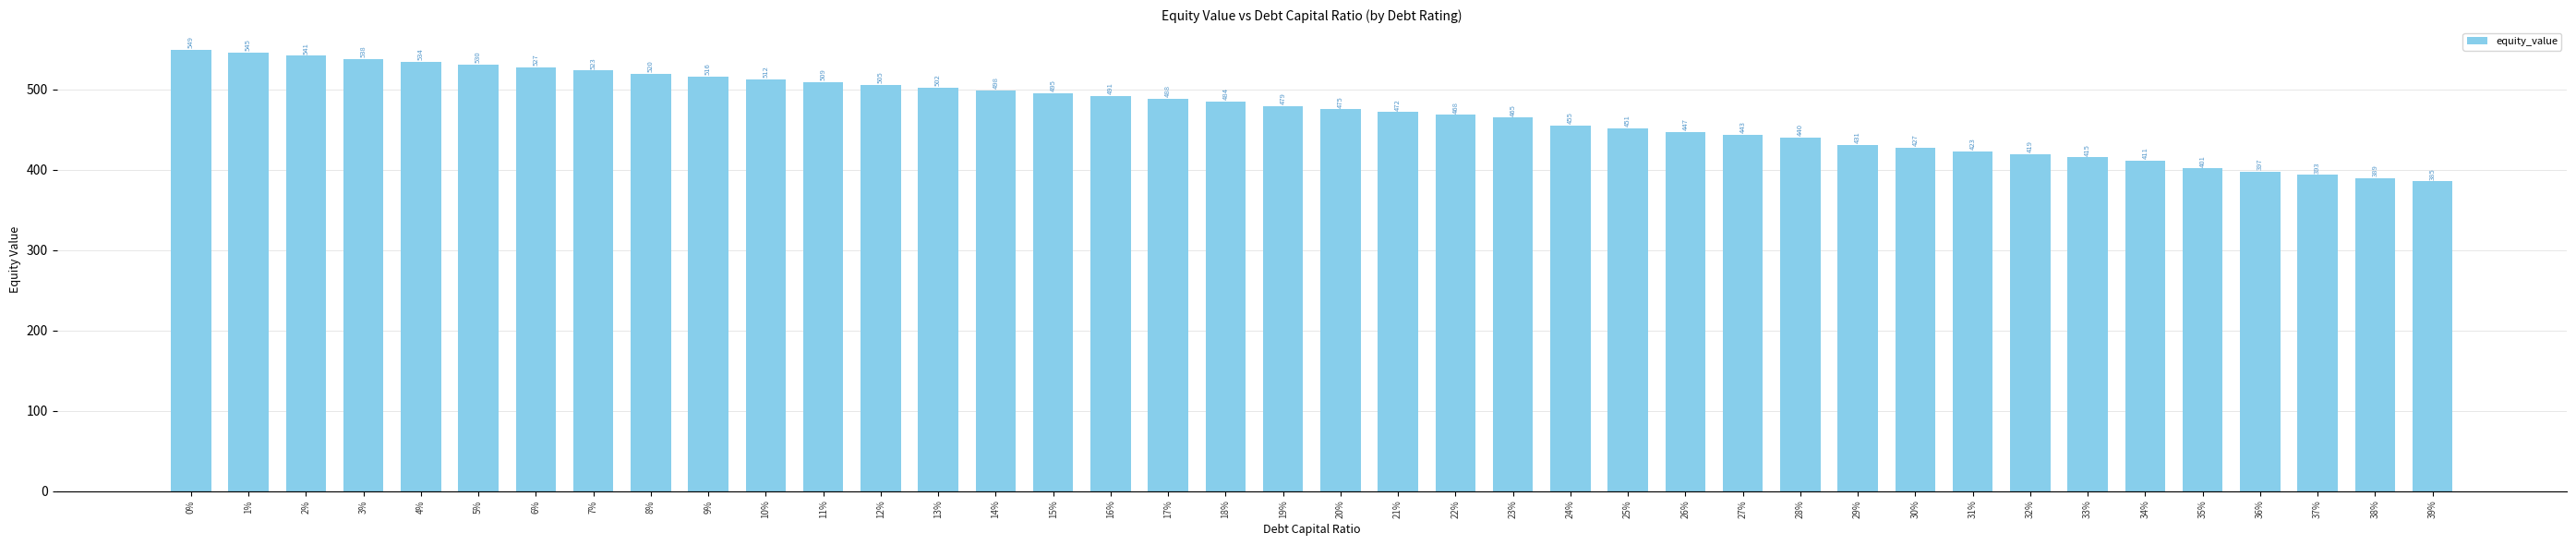

Between 5% and 36%, which is larger?

5%